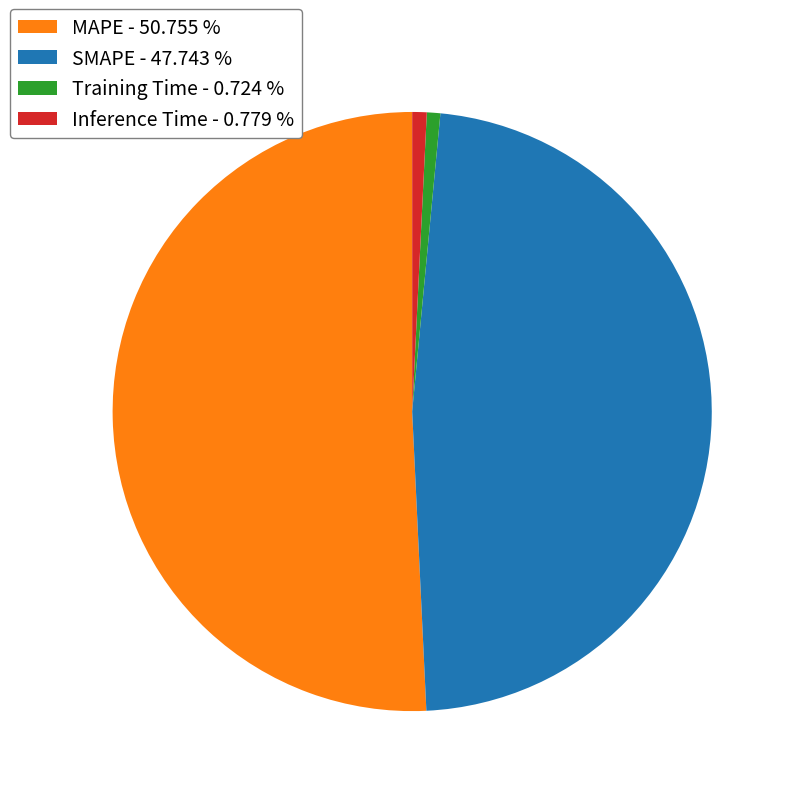

Is the sum of Inference Time - 0.779 % and SMAPE - 47.743 % greater than half?

No